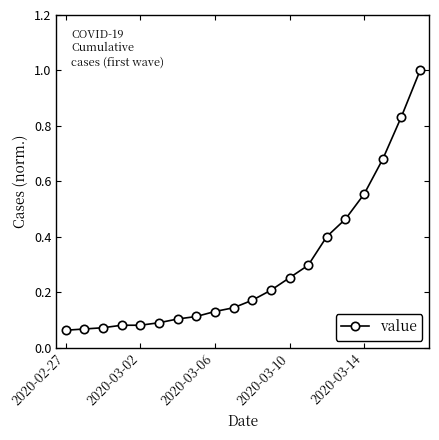

What is the sum of all values?

5.8